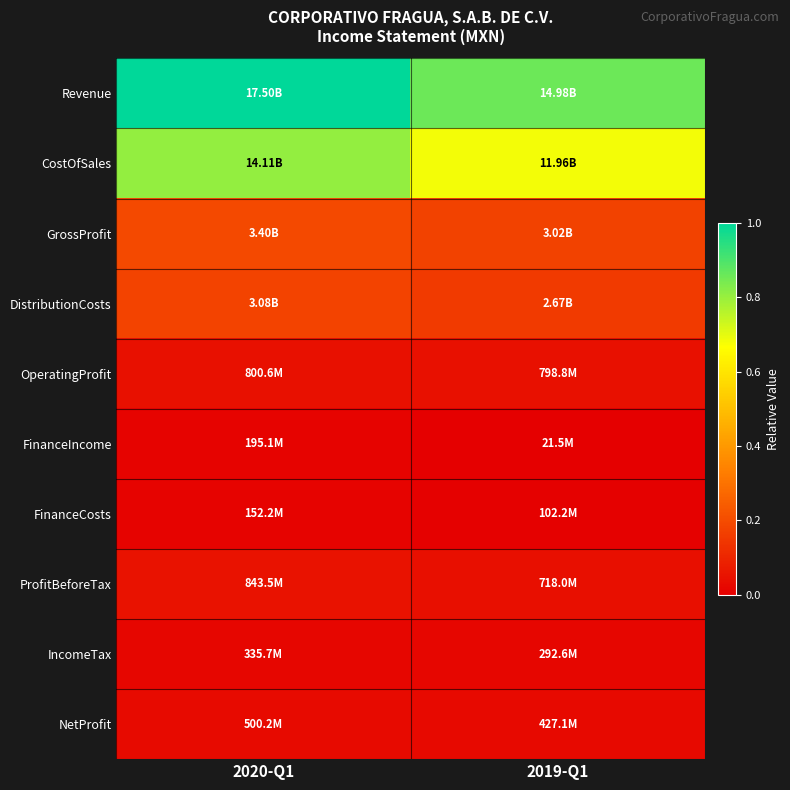

Rank the series by their maximum value, from lowest to highest.

FinanceCosts, FinanceIncome, IncomeTax, NetProfit, OperatingProfit, ProfitBeforeTax, DistributionCosts, GrossProfit, CostOfSales, Revenue